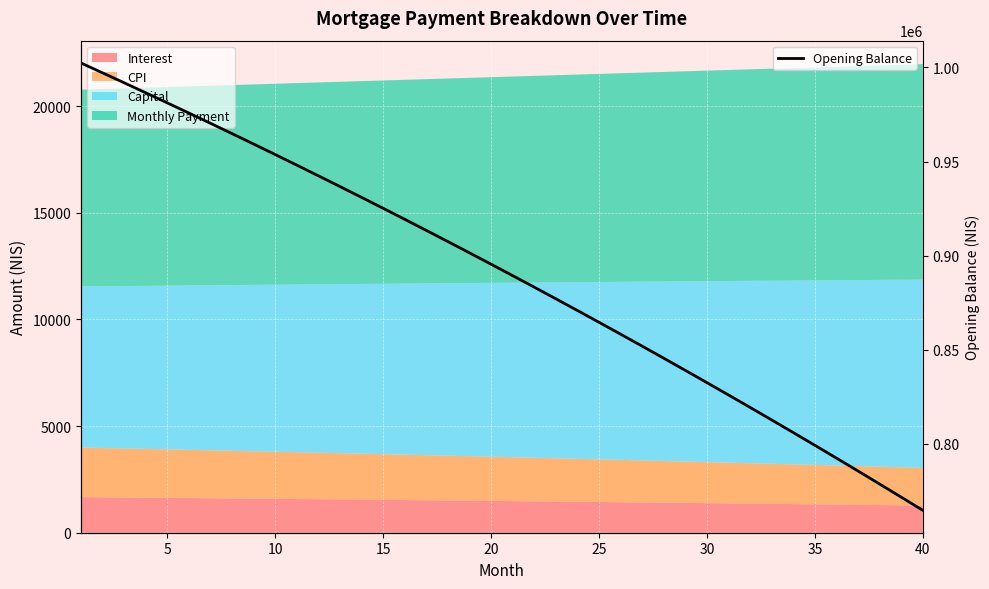

What is the minimum value for Opening Balance?

764716.3